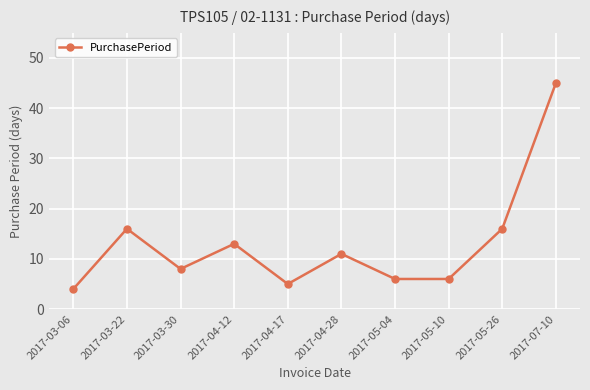

Does the chart display data point markers on the line(s)?

Yes